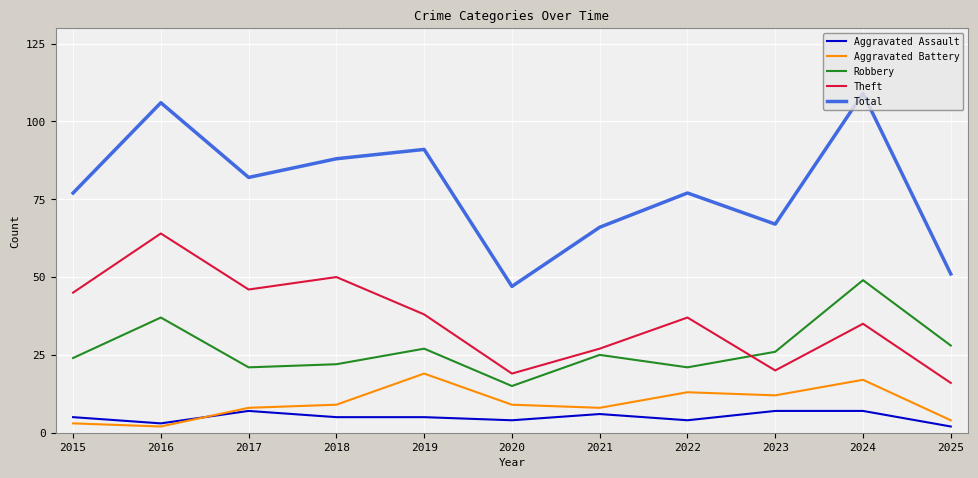

What is the spread (max minus min) of values at 2024?

102